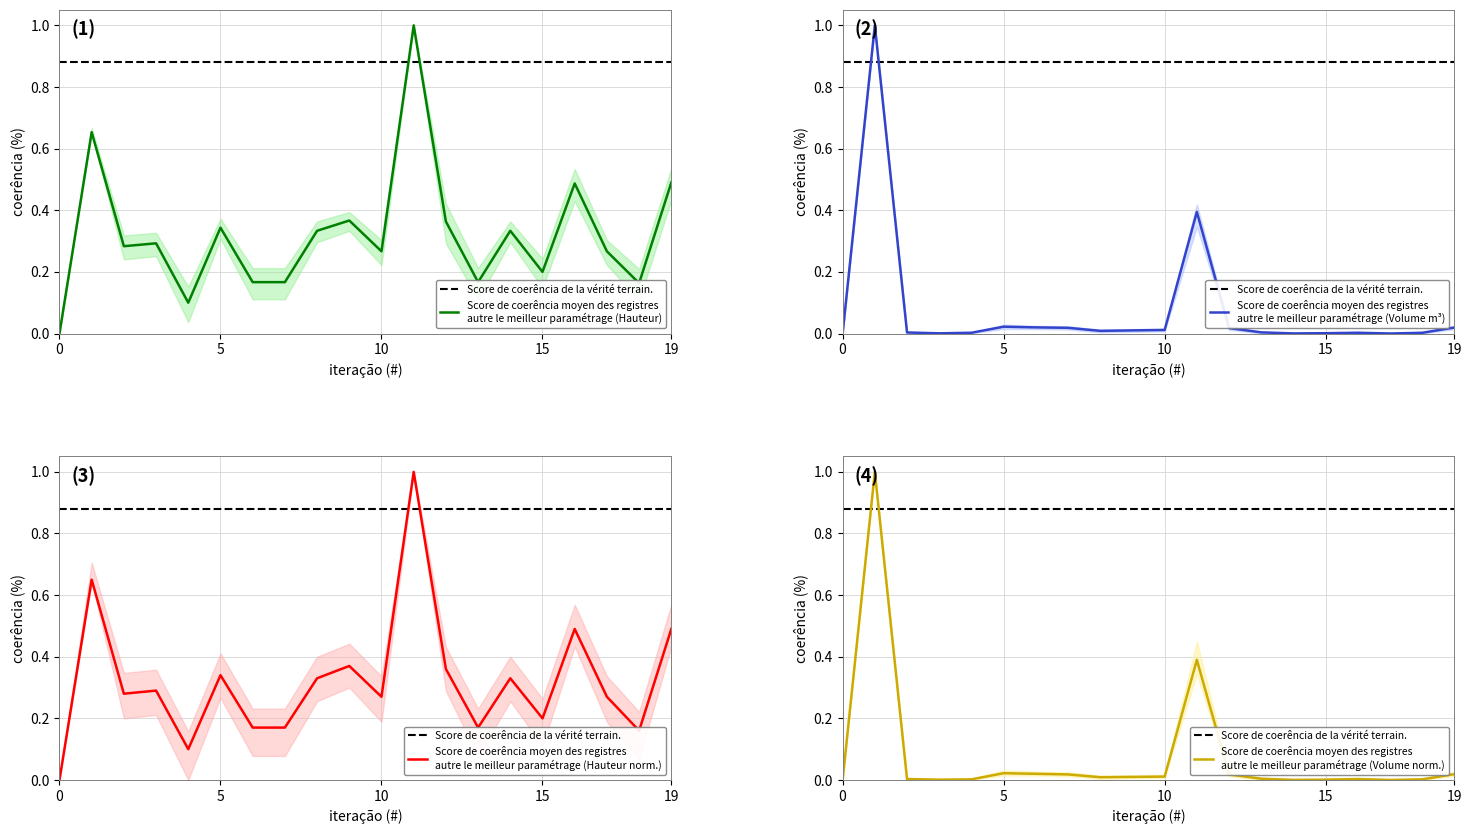

The value of Score de coerência moyen des registres
autre le meilleur paramétrage (Hauteur norm.) at 10 is 0.3. True or false?

True